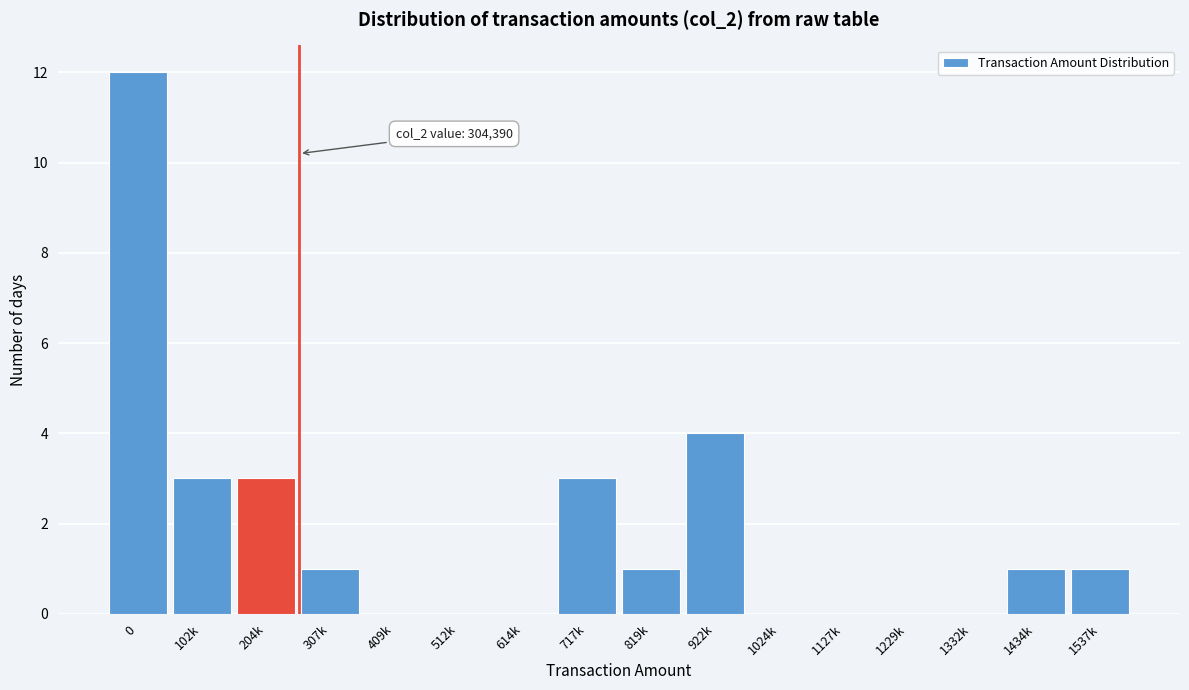

Reading left to right, transcribe all the data shown in this chart.

0=12	102k=3	204k=3	307k=1	409k=0	512k=0	614k=0	717k=3	819k=1	922k=4	1024k=0	1127k=0	1229k=0	1332k=0	1434k=1	1537k=1